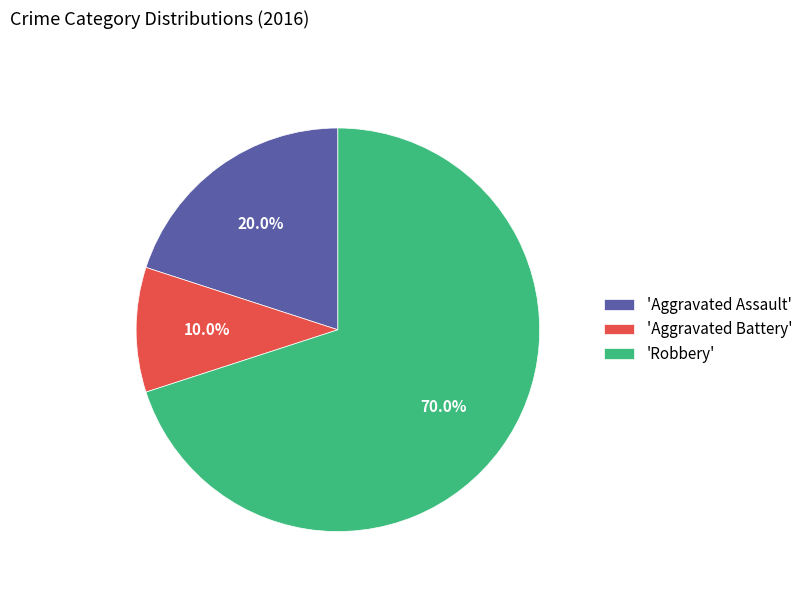

Is there any slice that represents more than half of the pie?

Yes